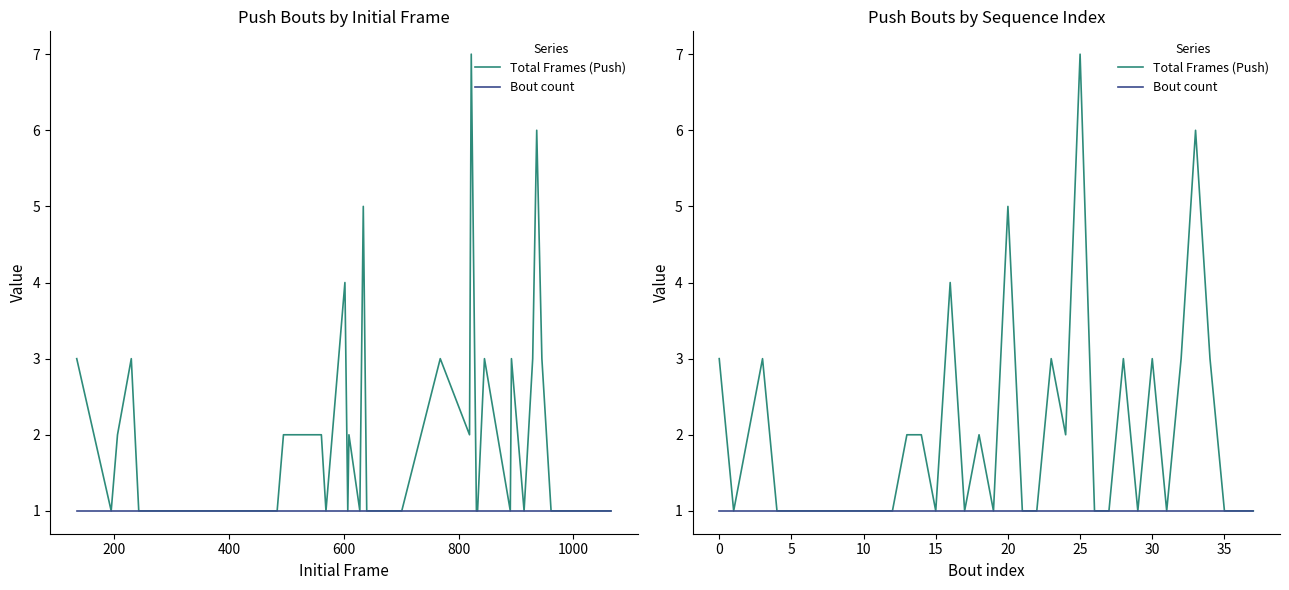

True or false: Bout count and Total Frames (Push) intersect in this chart.

False